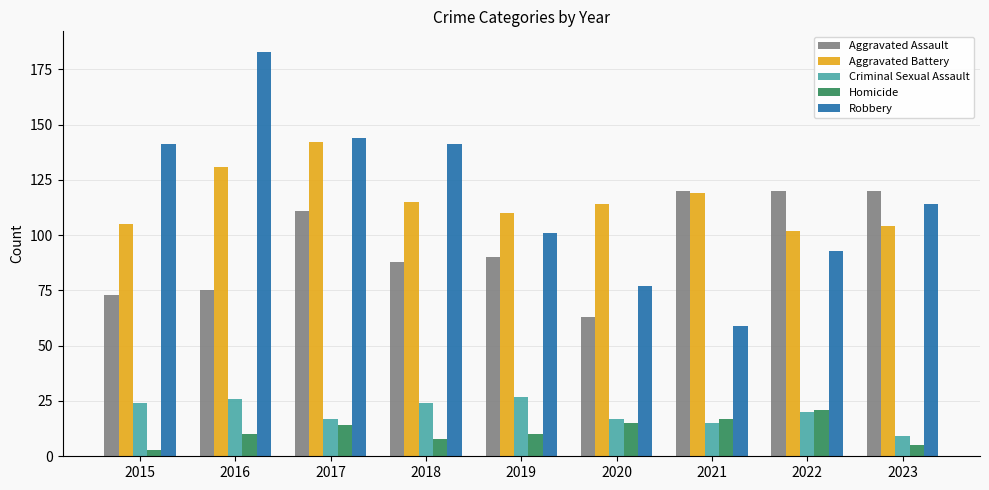

Which category has the lowest value in the Aggravated Assault series?

2020